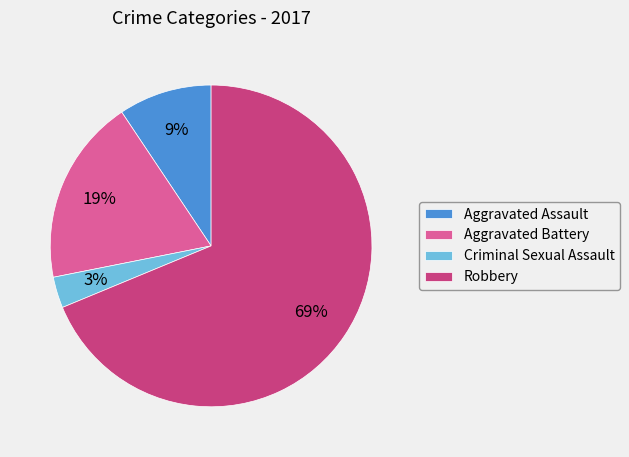

Rank the categories by value from highest to lowest.

Robbery, Aggravated Battery, Aggravated Assault, Criminal Sexual Assault